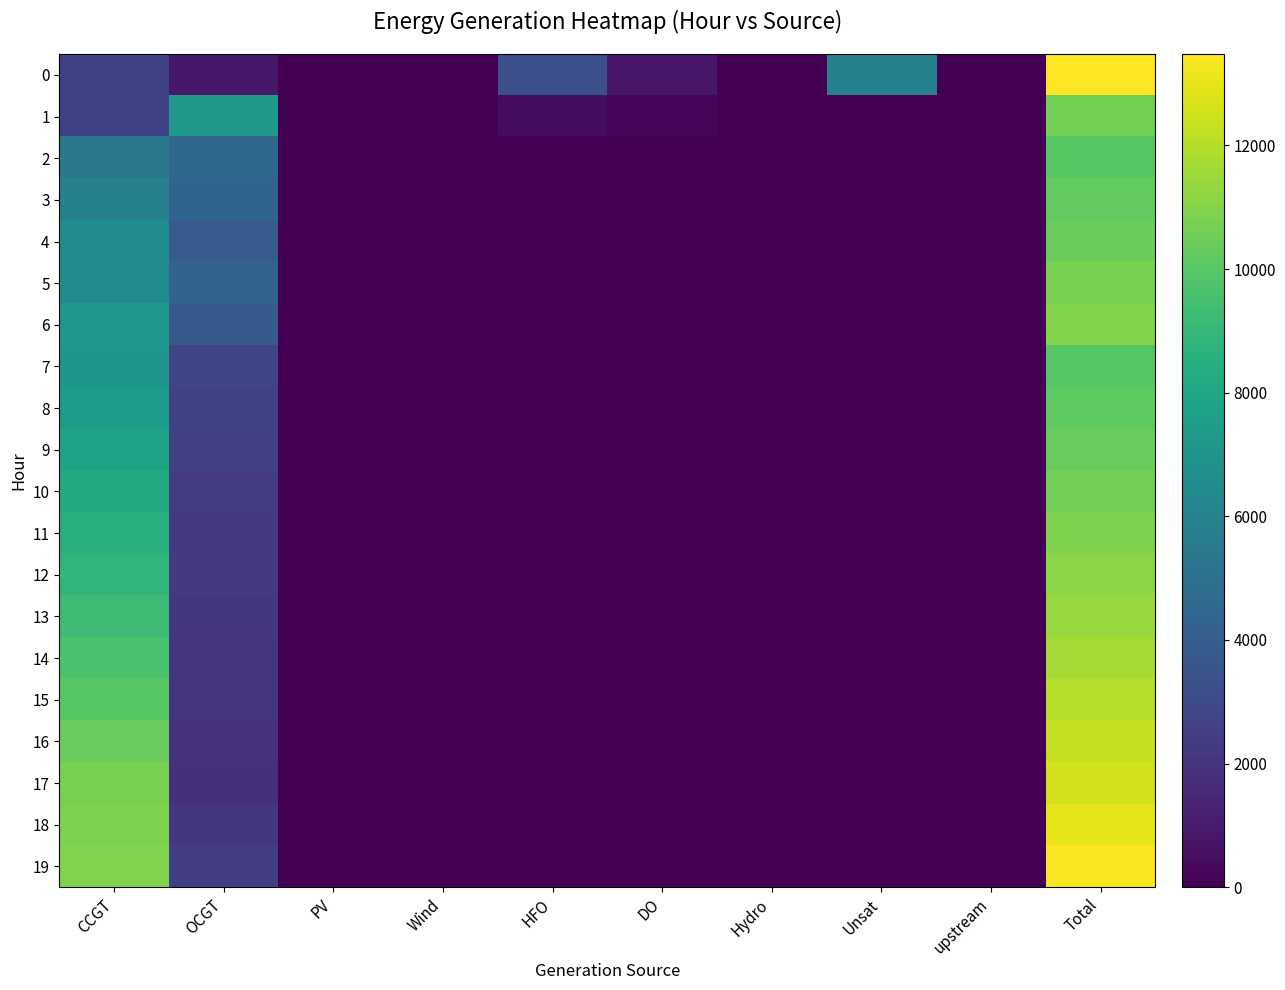

How many series are shown in this chart?

20